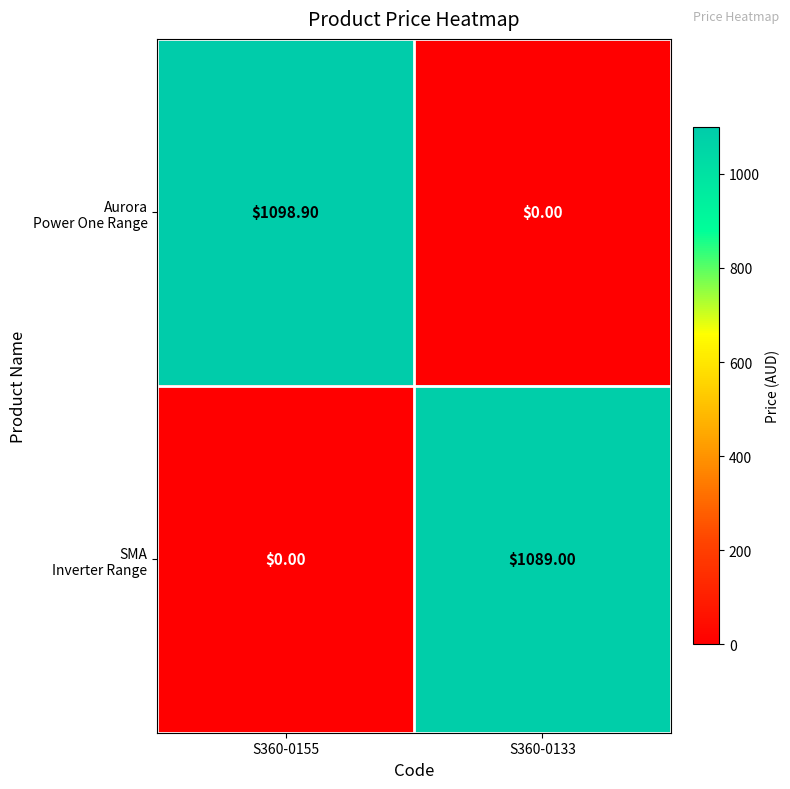

At which category is the sum across all series the highest?

S360-0155